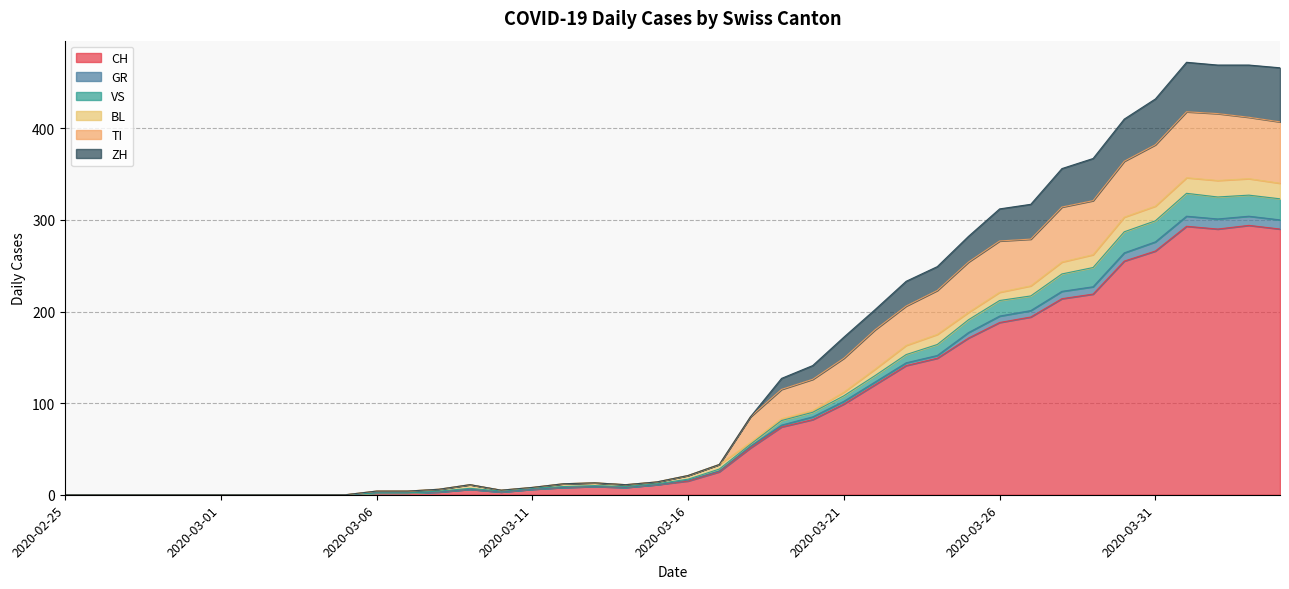

Does the chart have visible grid lines?

Yes